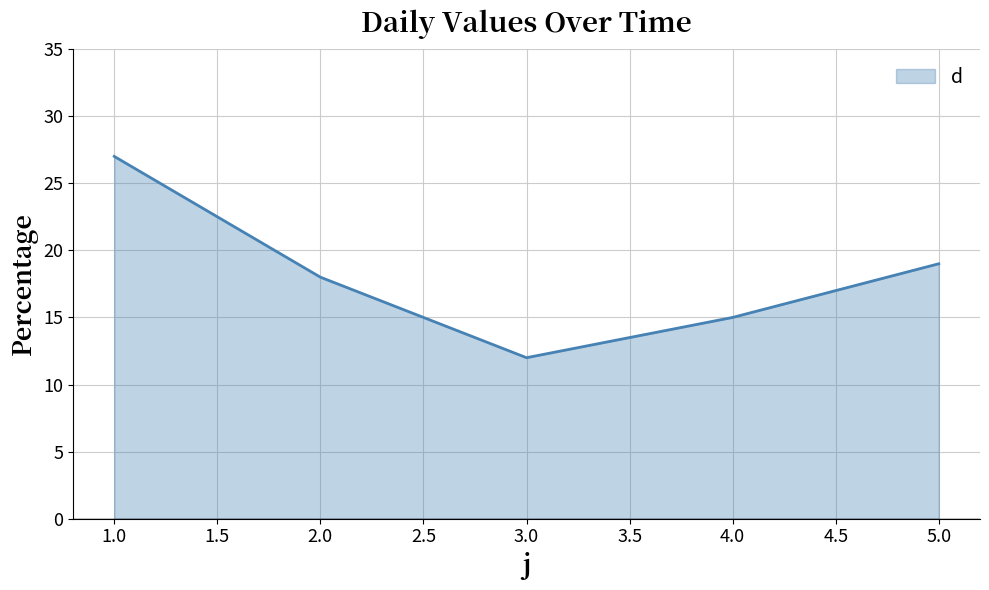

List the labels in order of value, smallest first.

3.0, 4.0, 2.0, 5.0, 1.0